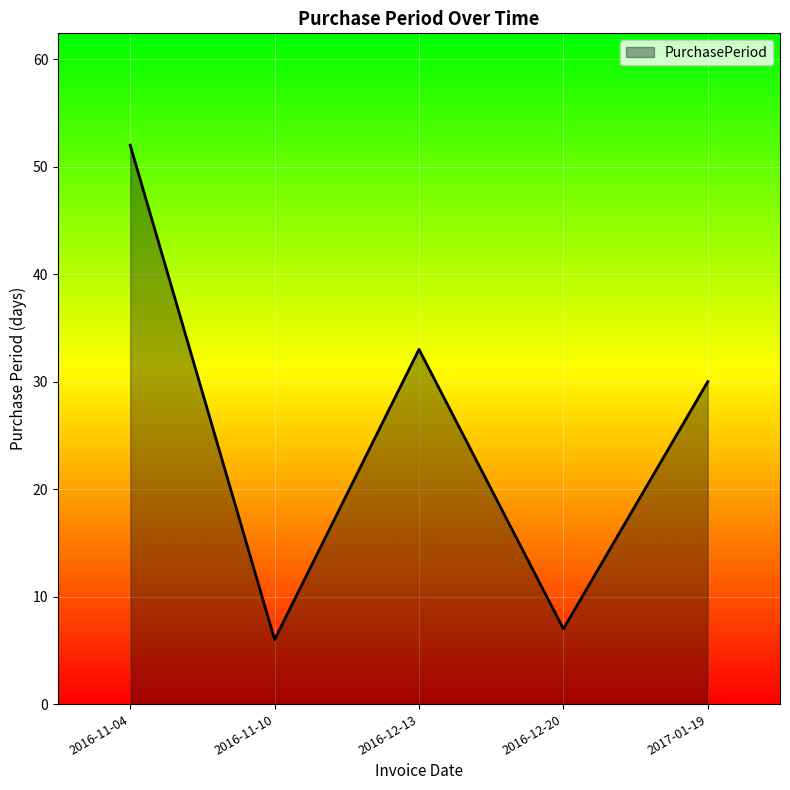

Approximately how many times larger is the value at 2017-01-19 compared to 2016-11-04?

0.6